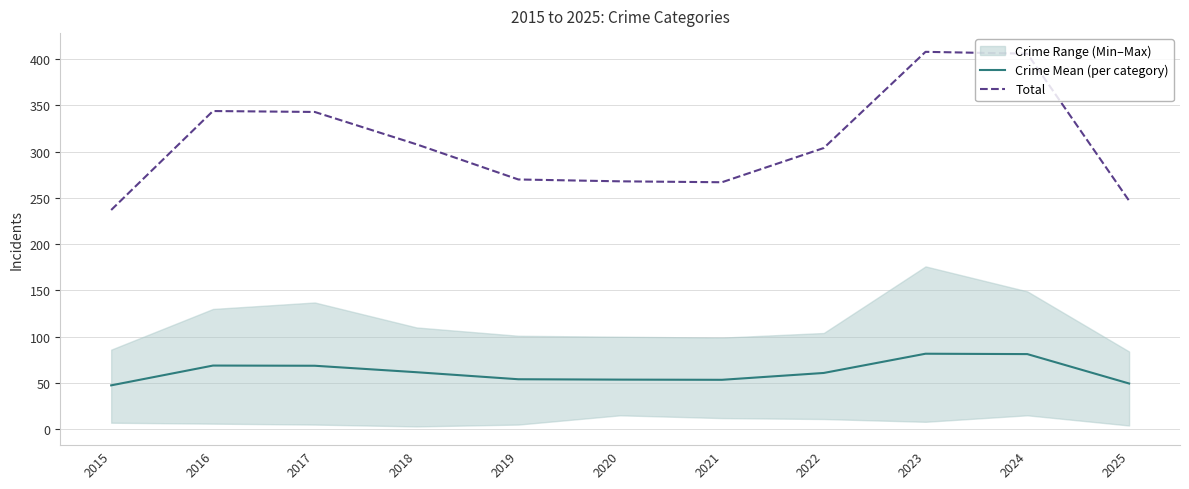

True or false: Crime Mean (per category) and Total intersect in this chart.

False